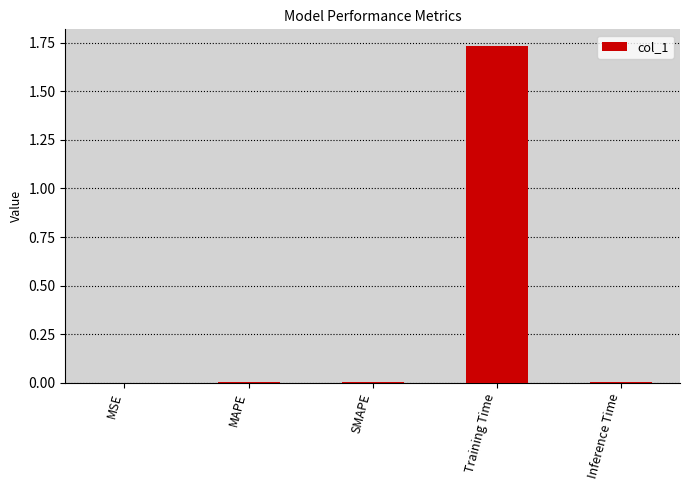

Between Training Time and Inference Time, which is larger?

Training Time